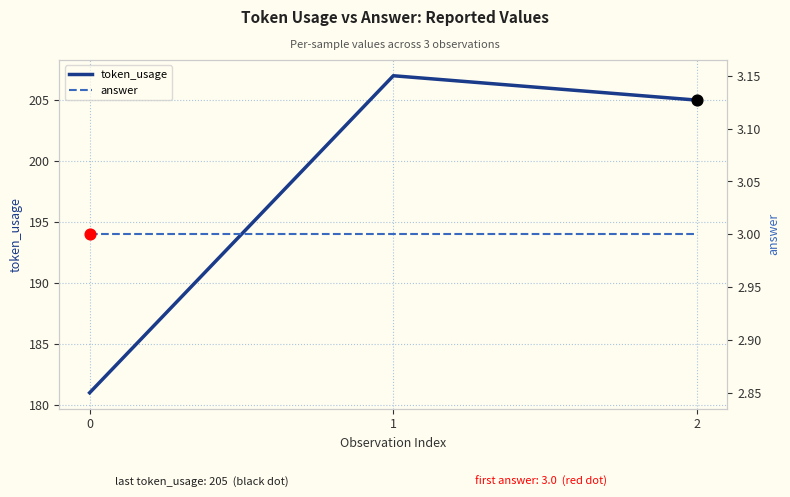

Which series contains the lowest Y value?

answer